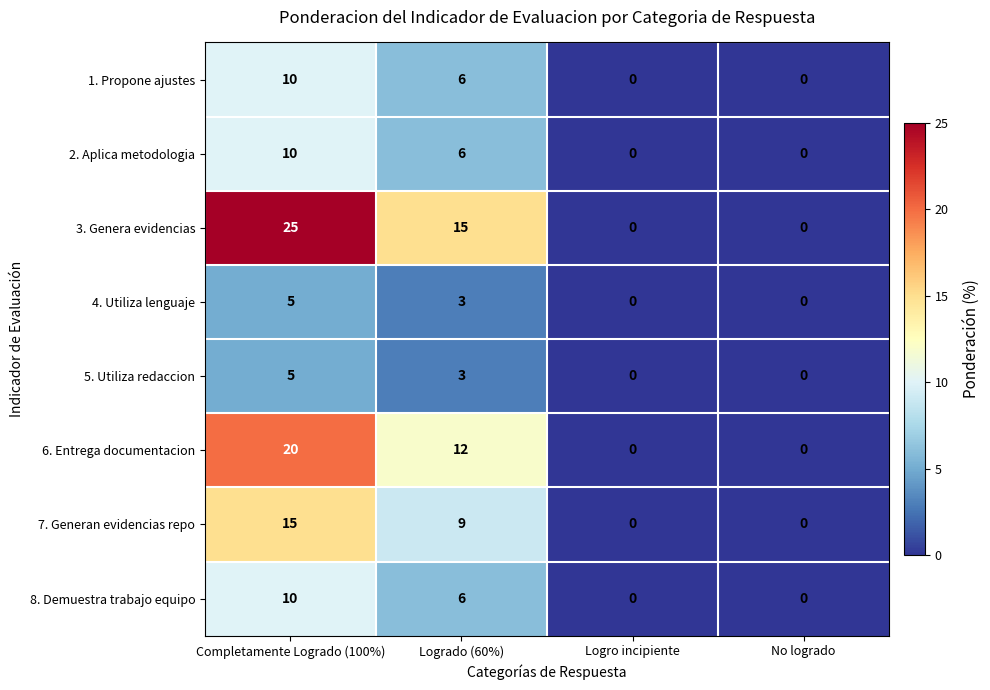

The 3. Genera evidencias series shows 0 at No logrado. True or false?

True